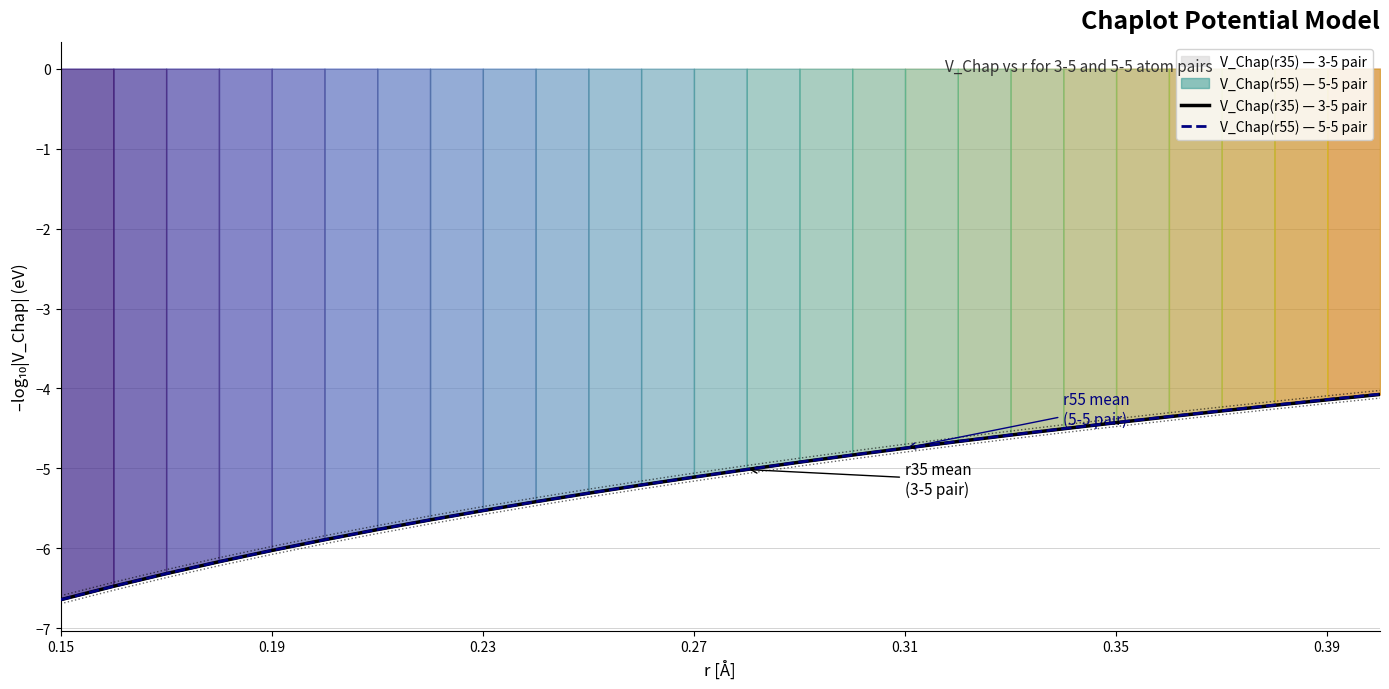

At which label does V_Chap(r55) — 5-5 pair reach its minimum?

0.15